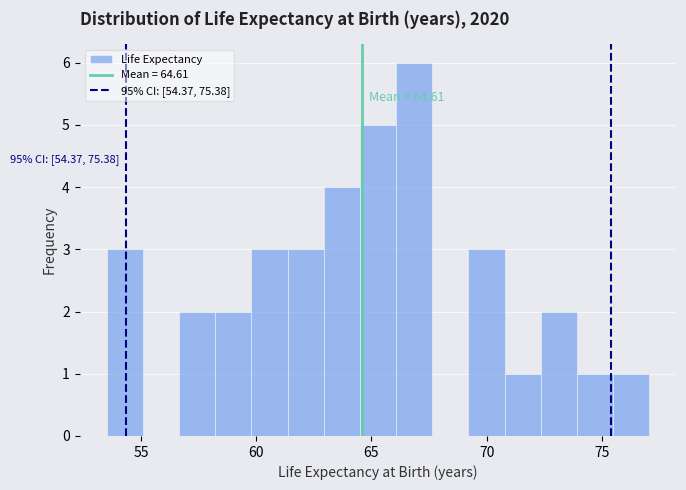

Around what value on the x-axis is the tallest bar? Give the approximate position of its centre, as read against the axis.

67.0